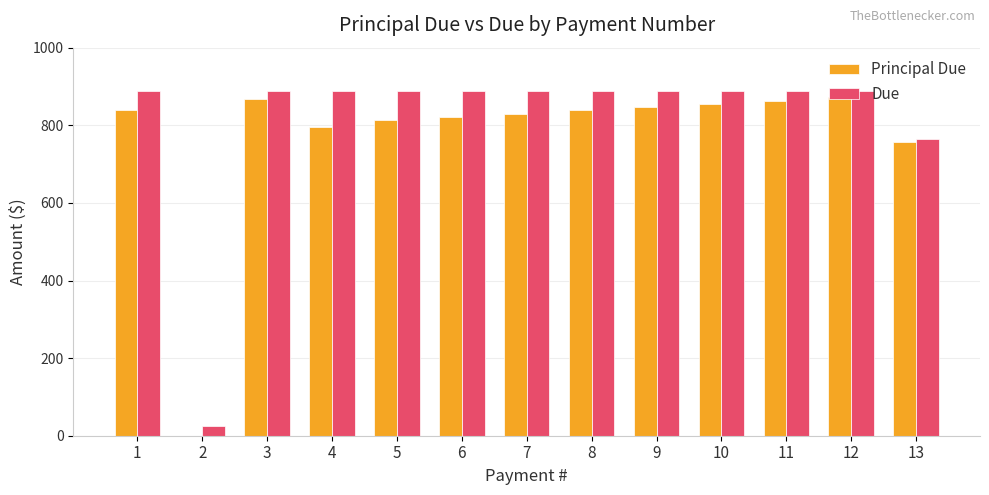

The value of Principal Due at 7 is 829.9. True or false?

True